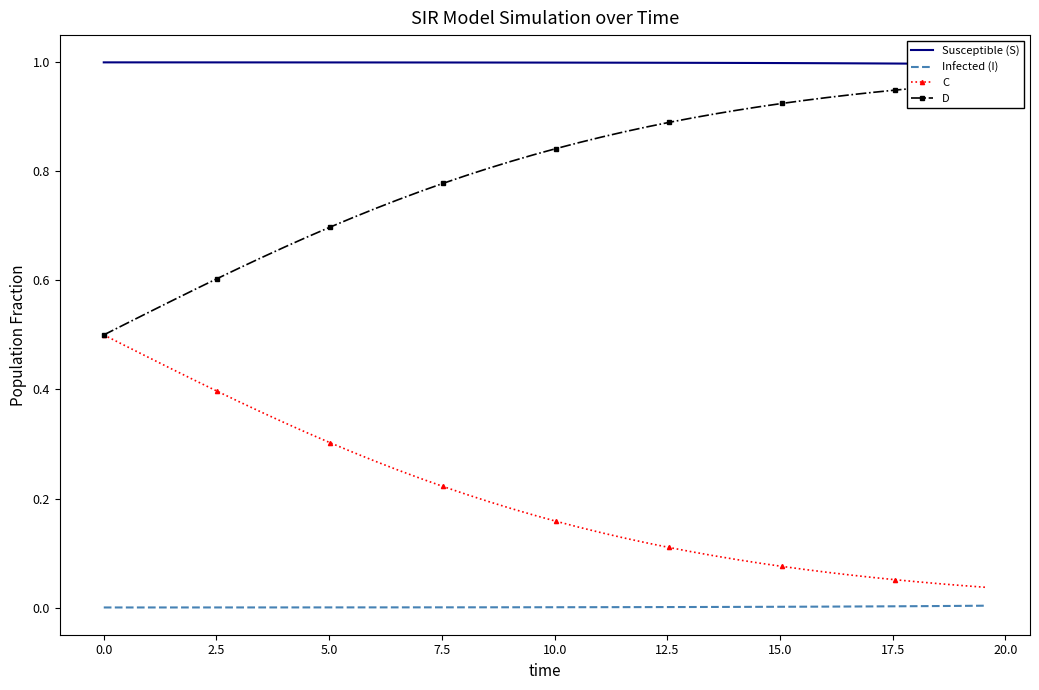

True or false: Susceptible (S) and C cross at least once.

False